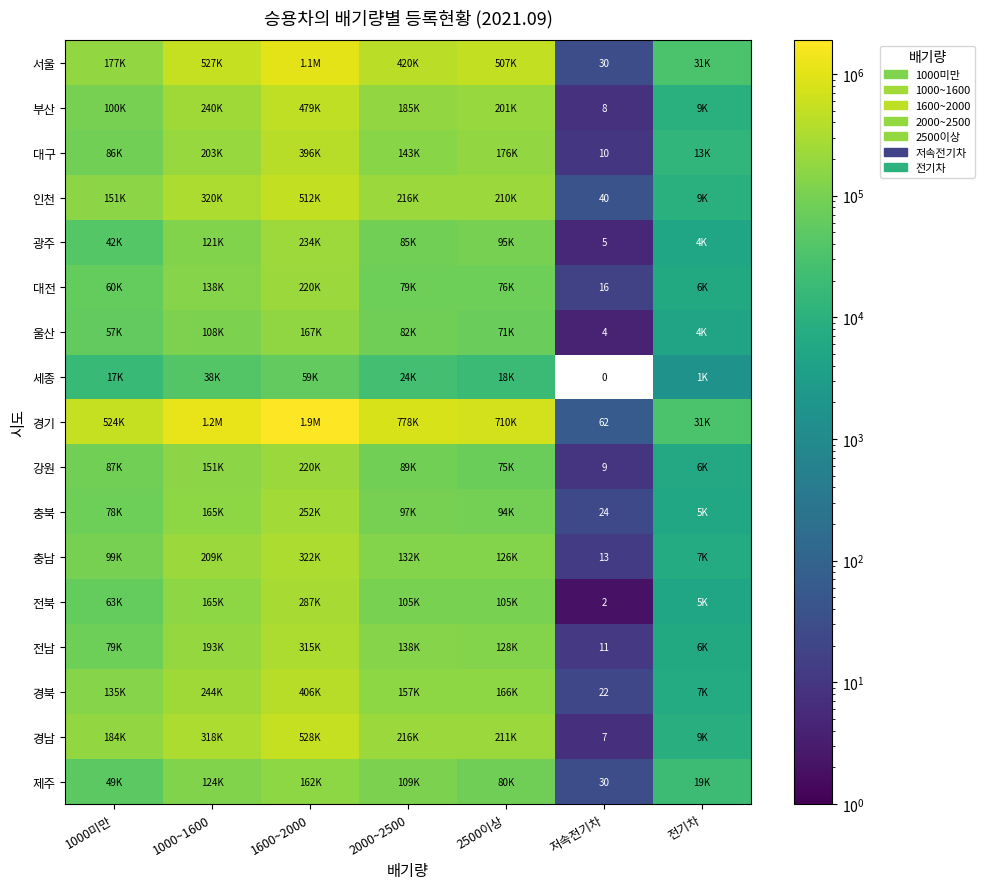

At how many categories does at least one series exceed 1270379?

1